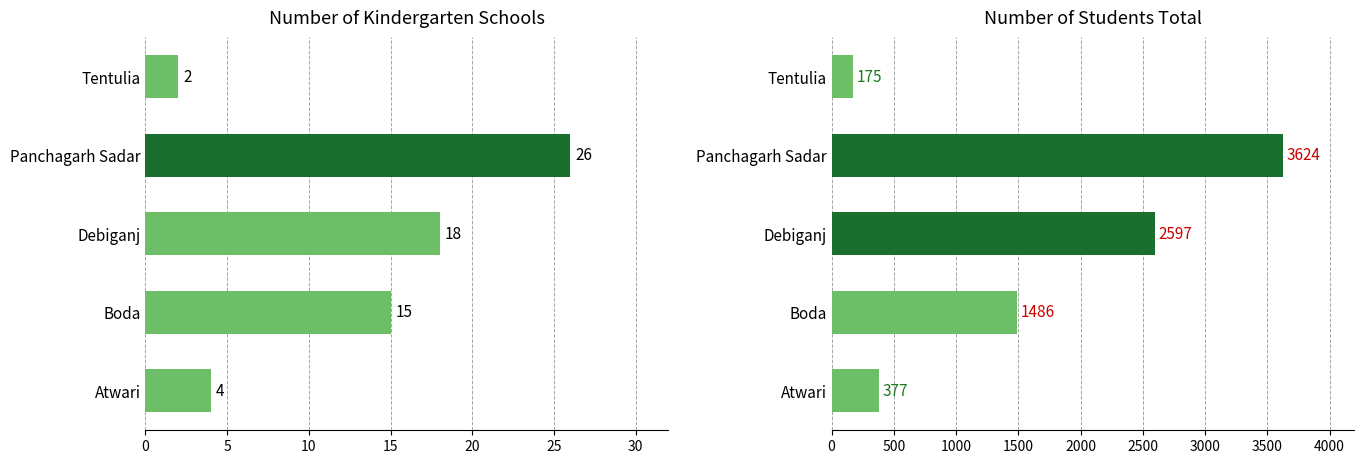

Between Panchagarh Sadar and Boda, which is larger?

Panchagarh Sadar